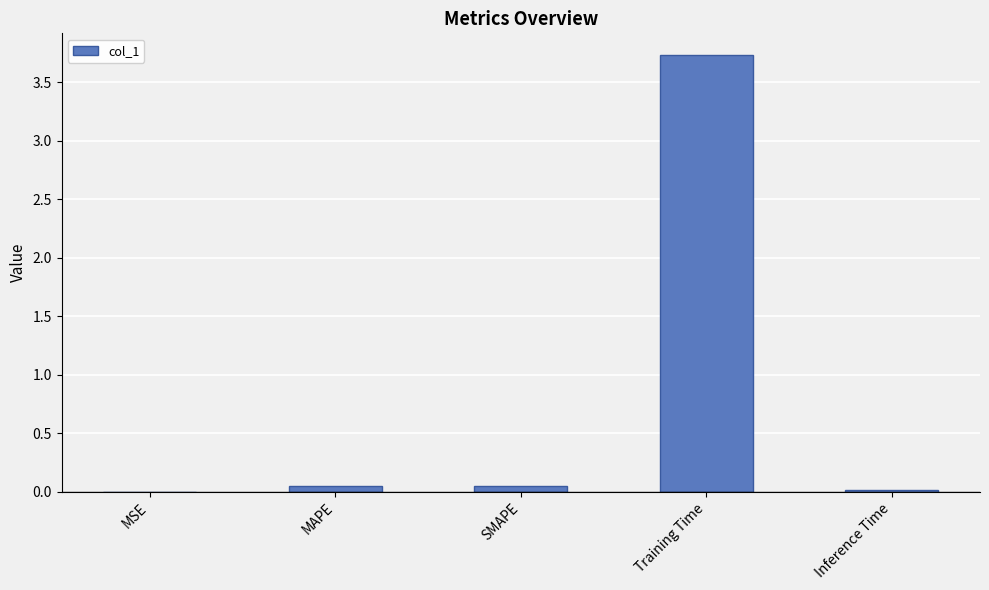

Which category has the highest value across all series?

Training Time